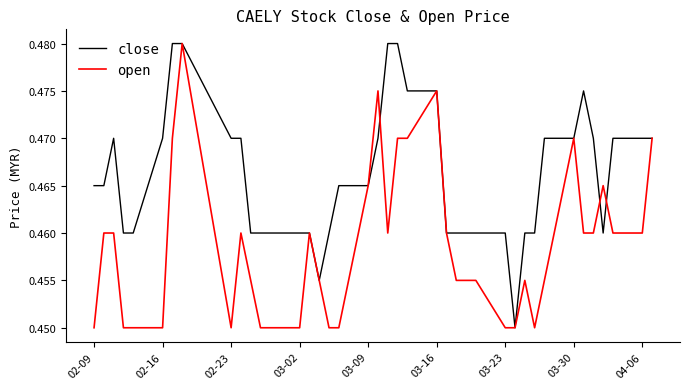

Which series has the largest total across all categories?

close